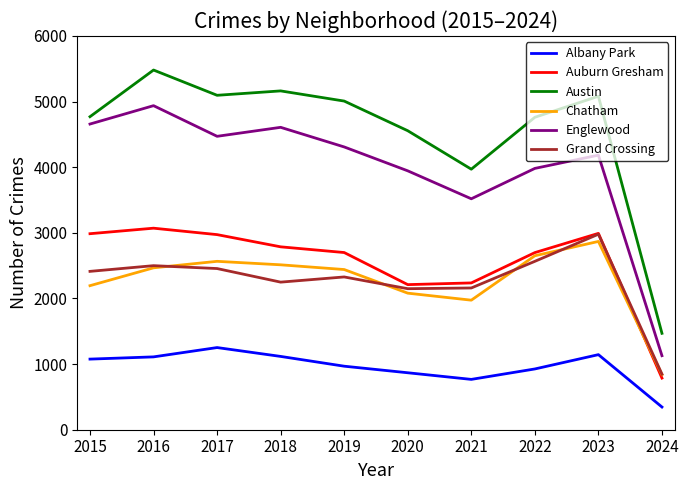

Which category has the lowest value across all series?

2024